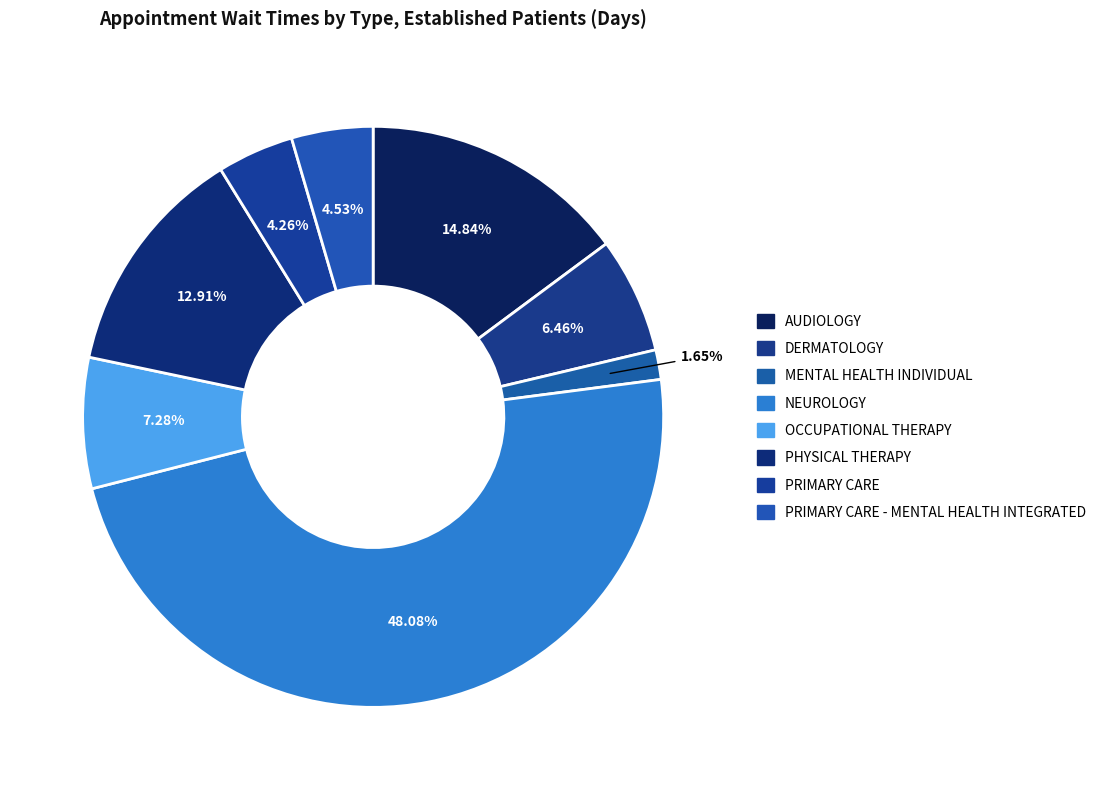

Rank the categories by value from highest to lowest.

NEUROLOGY, AUDIOLOGY, PHYSICAL THERAPY, OCCUPATIONAL THERAPY, DERMATOLOGY, PRIMARY CARE - MENTAL HEALTH INTEGRATED, PRIMARY CARE, MENTAL HEALTH INDIVIDUAL